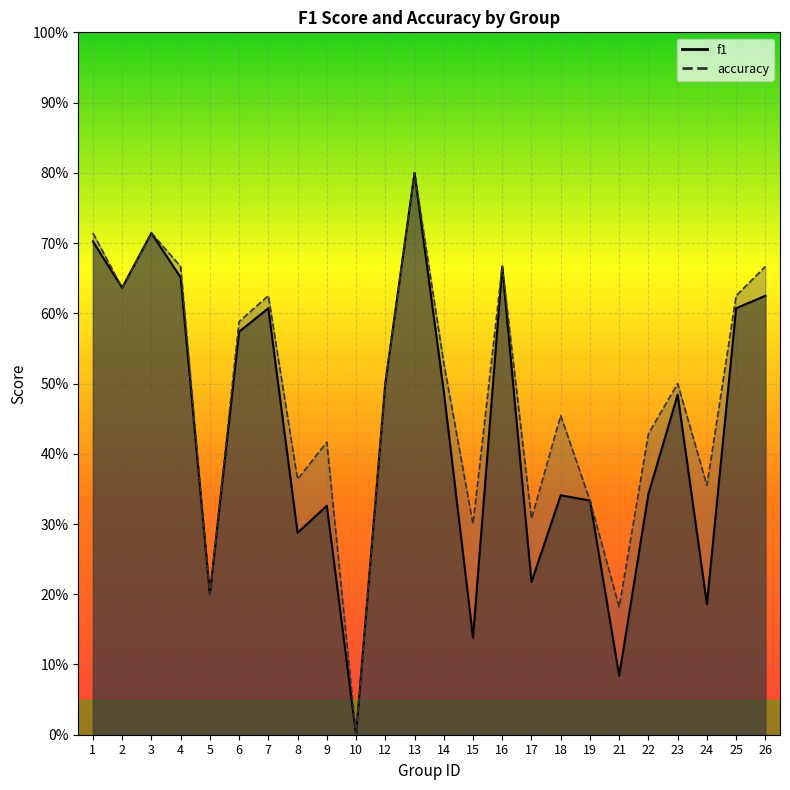

What is the spread (max minus min) of values at 8?

0.1